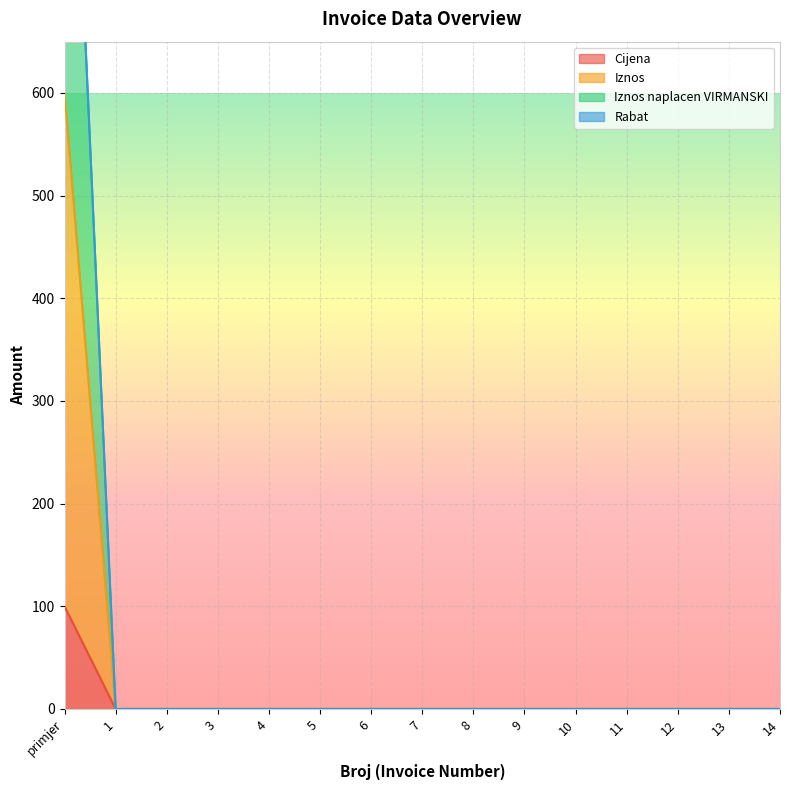

What is the maximum value for Cijena?

100